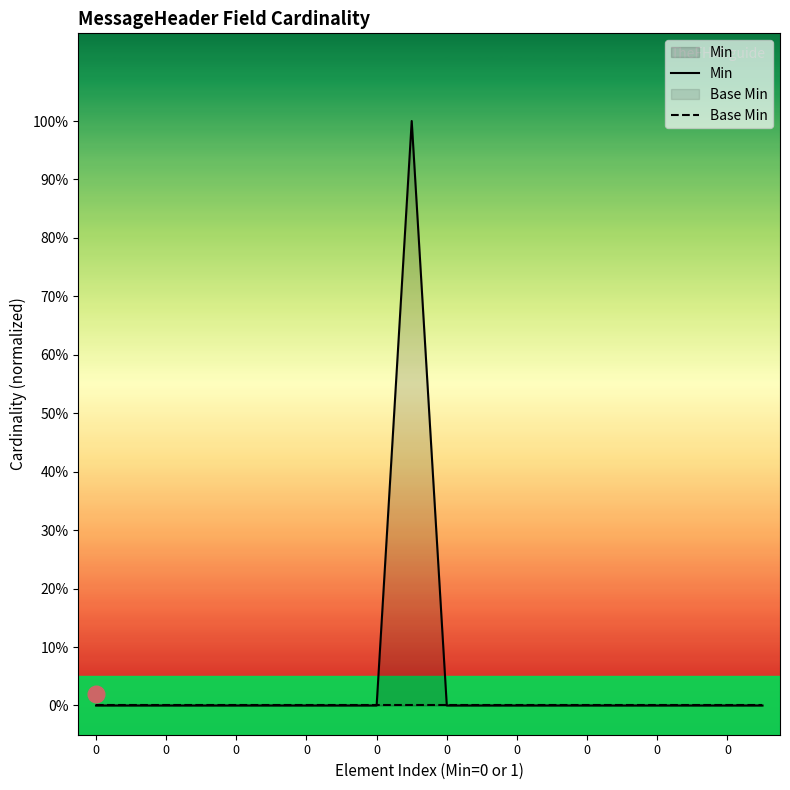

Count the Min values in the range 0 to 1.

20